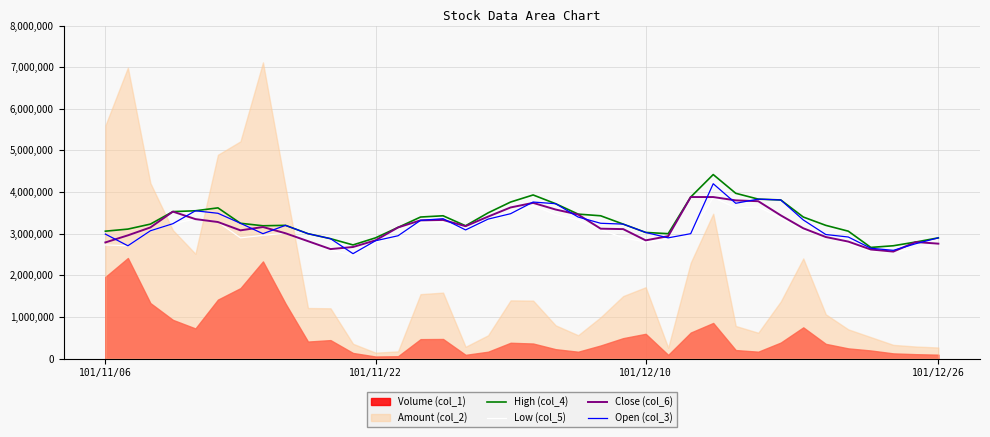

What is the total value across all series at 15?

13390000